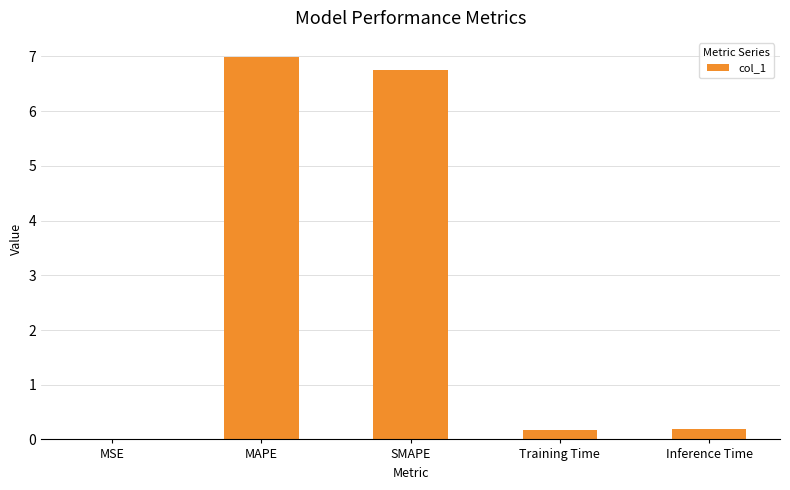

Count the number of data series in this chart.

1